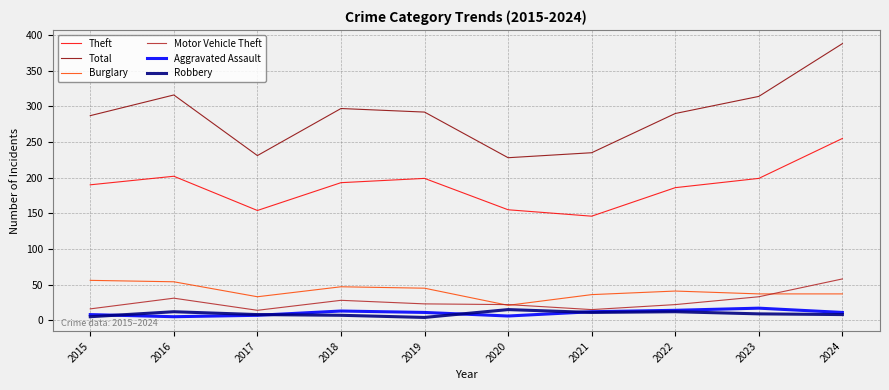

The value of Total at 2022 is 290. True or false?

True